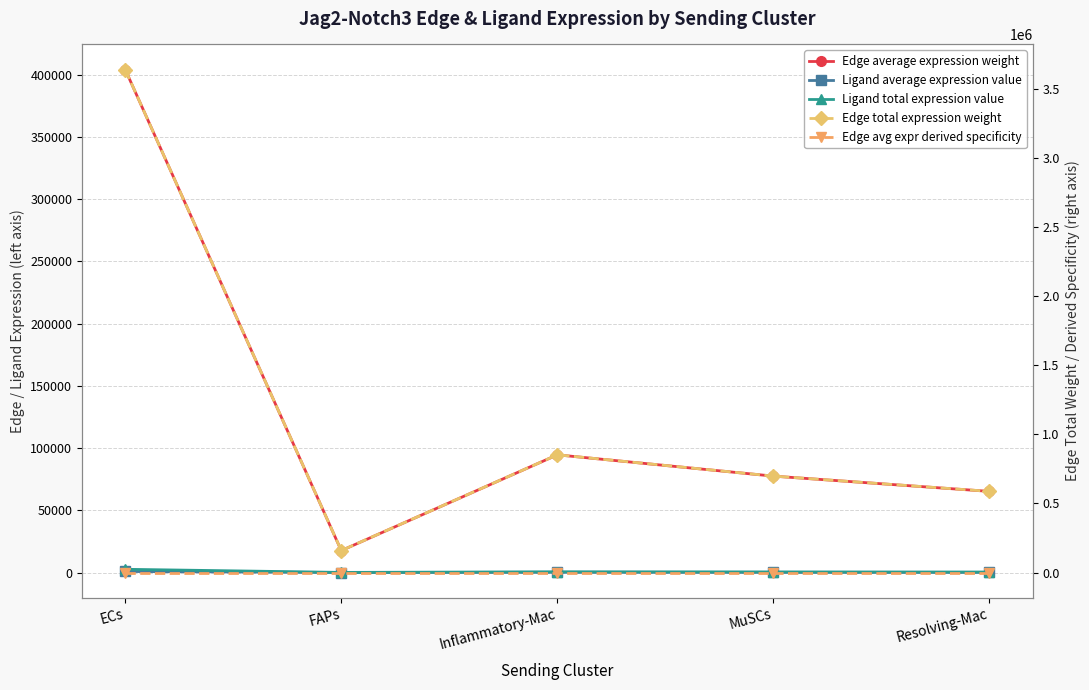

Reading right to left, transcribe all the data shown in this chart.

Edge average expression weight: Resolving-Mac=65225.9	MuSCs=77487.8	Inflammatory-Mac=94593.0	FAPs=17628.3	ECs=404198.2
Ligand average expression value: Resolving-Mac=140.7	MuSCs=167.2	Inflammatory-Mac=204.1	FAPs=38.0	ECs=872.2
Ligand total expression value: Resolving-Mac=422.2	MuSCs=501.6	Inflammatory-Mac=612.3	FAPs=114.1	ECs=2616.6
Edge total expression weight: Resolving-Mac=587032.8	MuSCs=697390.1	Inflammatory-Mac=851336.8	FAPs=158654.9	ECs=3637783.9
Edge avg expr derived specificity: Resolving-Mac=0.0	MuSCs=0.0	Inflammatory-Mac=0.0	FAPs=0.0	ECs=0.0